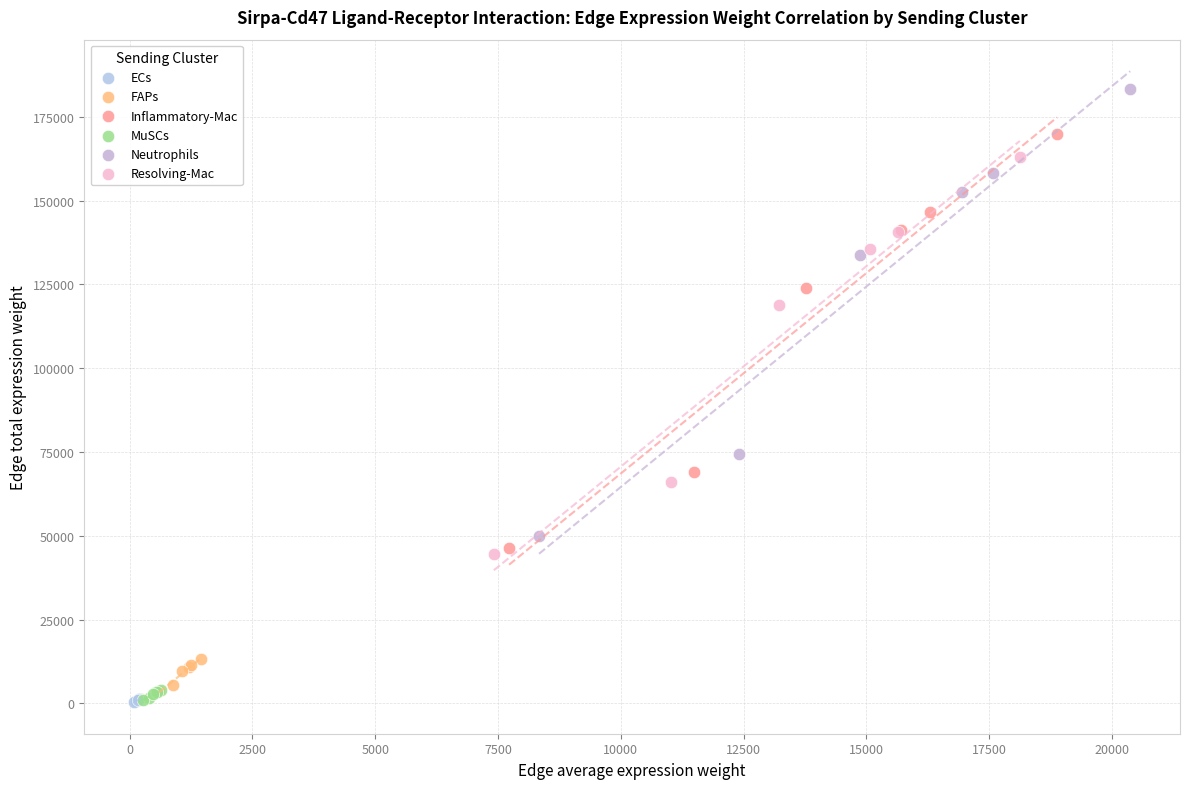

Which series contains the highest Y value?

Neutrophils